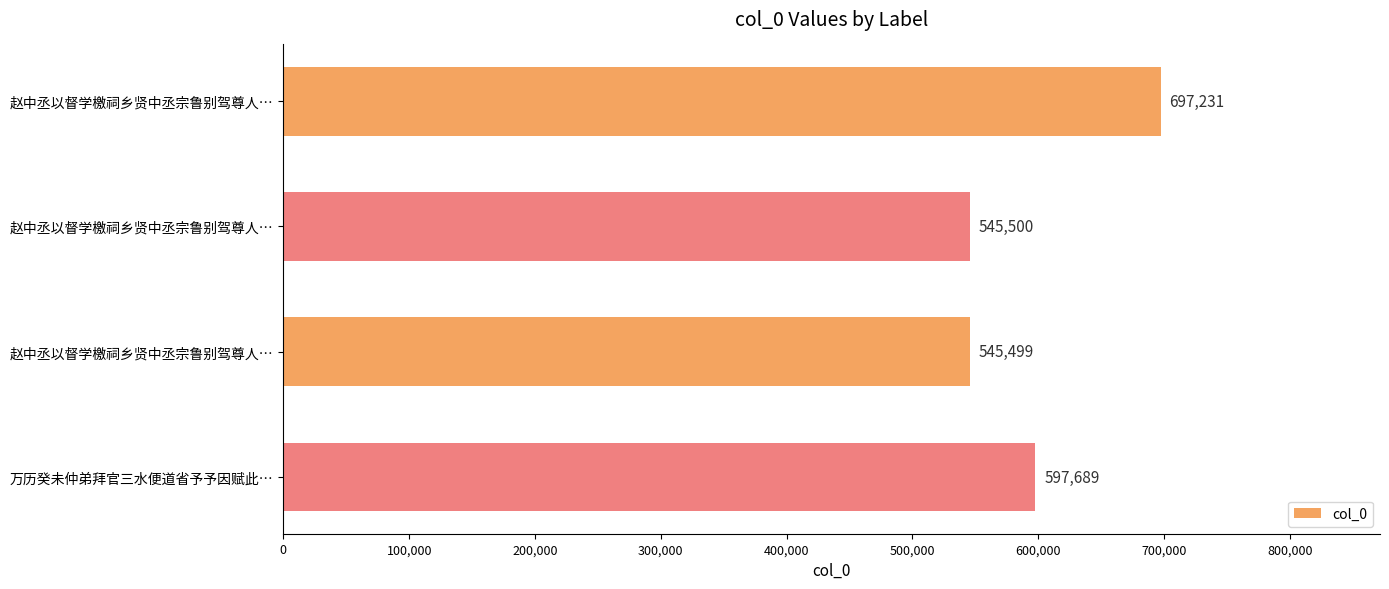

How many bars are there in total?

4